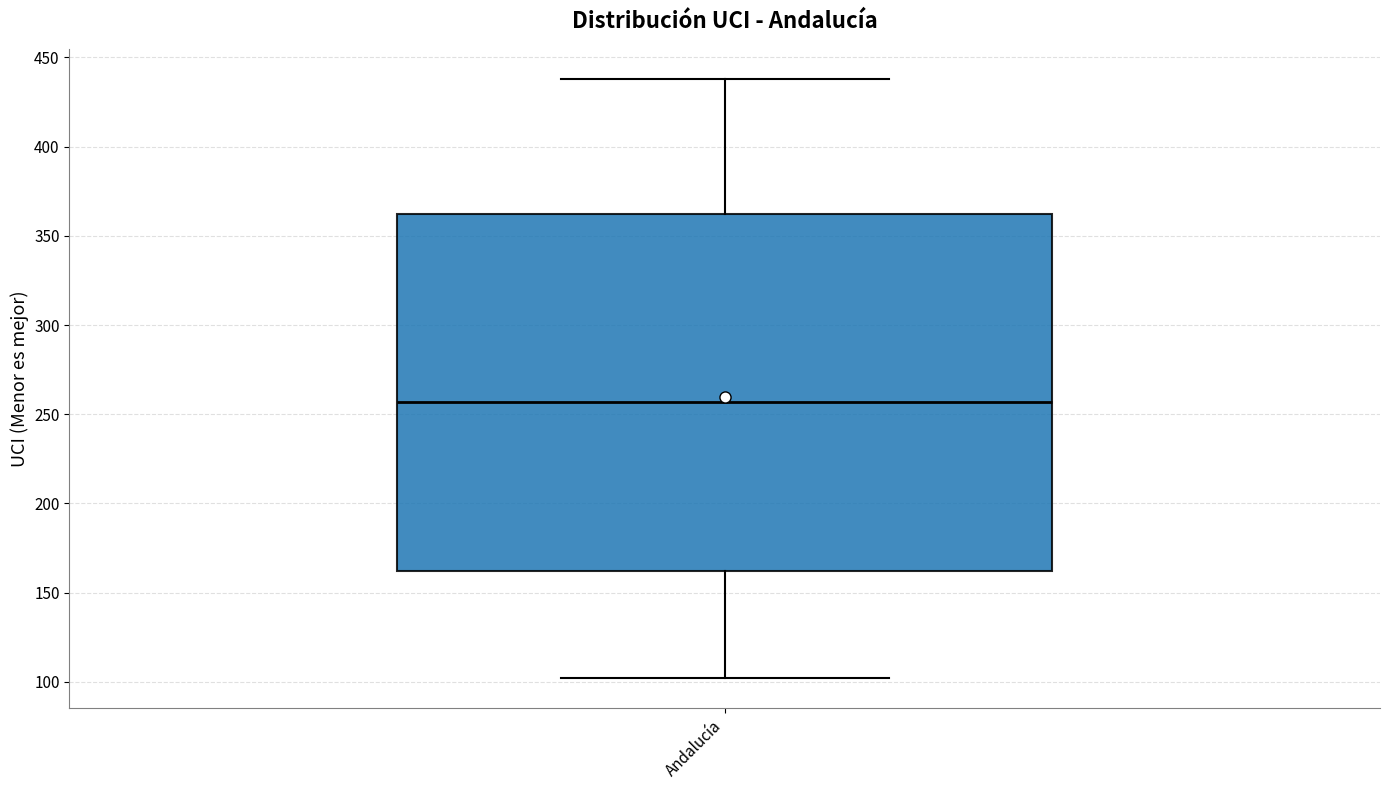

Where does the median line of the box for Andalucía sit on the y-axis? The values are not printed on the chart, so give them approximately, as read against the axis.

255